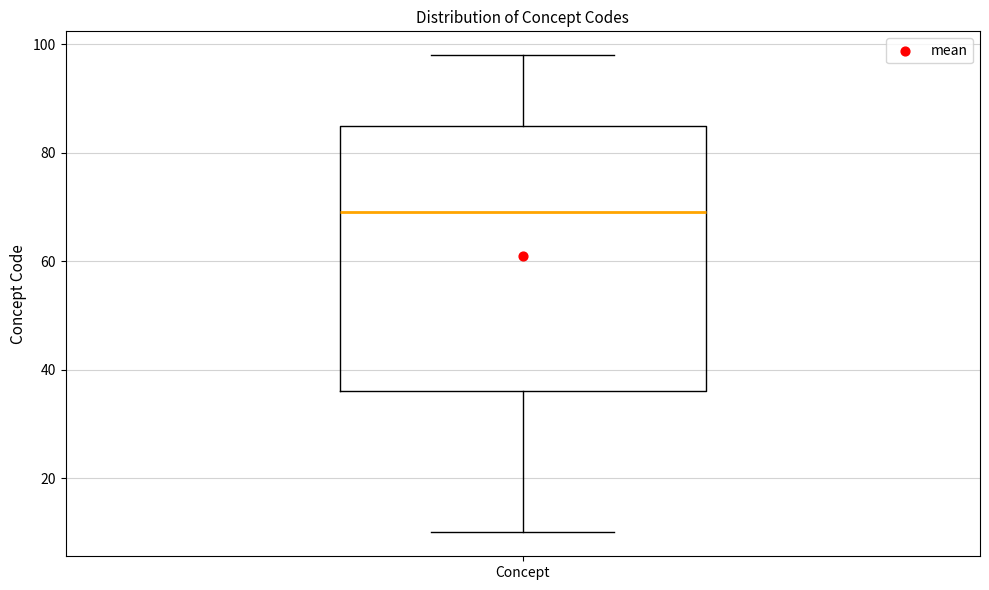

Where is the upper edge of the box for Concept on the y-axis? The values are not printed on the chart, so give them approximately, as read against the axis.

86